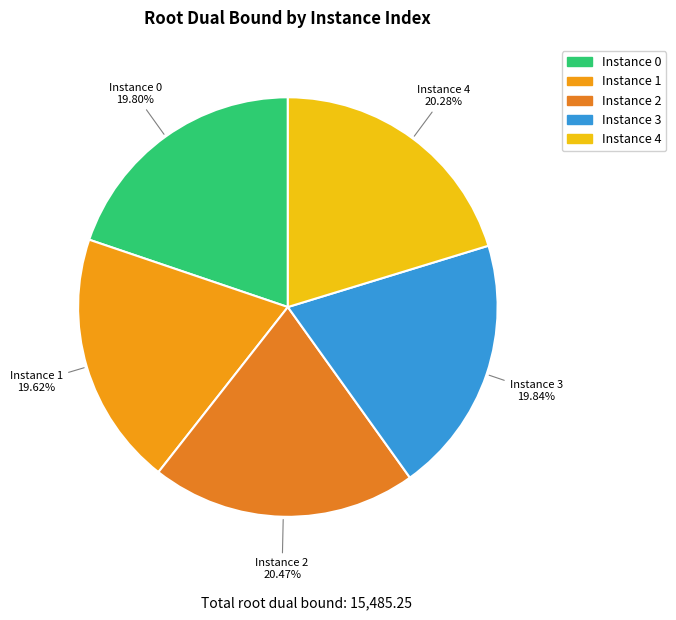

Rank the categories by value from lowest to highest.

1, 0, 3, 4, 2